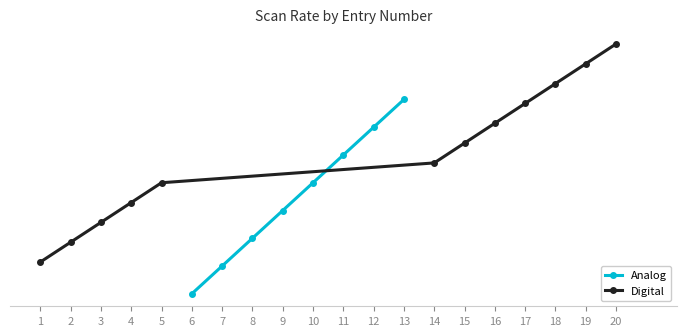

Which has a higher value, 12 or 9?

12